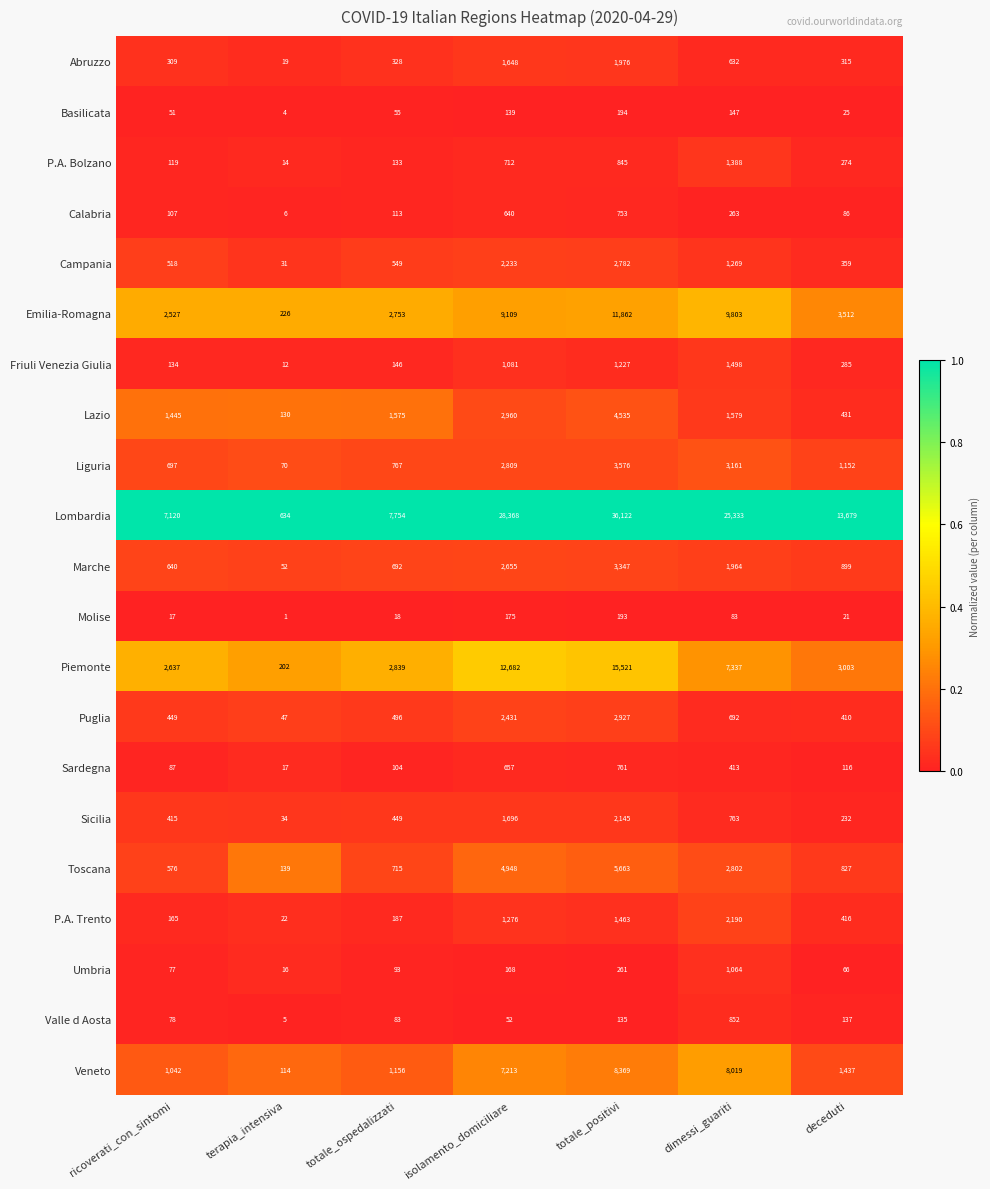

What is the difference between the maximum and minimum values in the Valle d Aosta series?

847